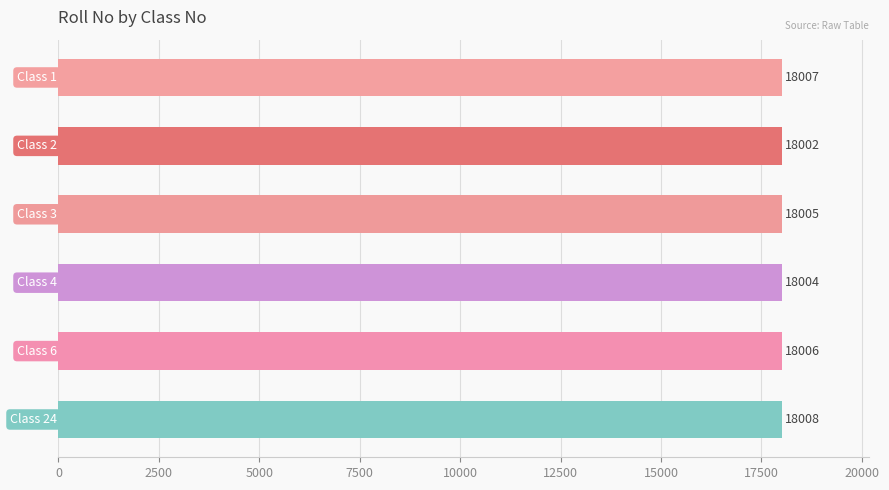

What is the value of the 5th bar from the top?

18006